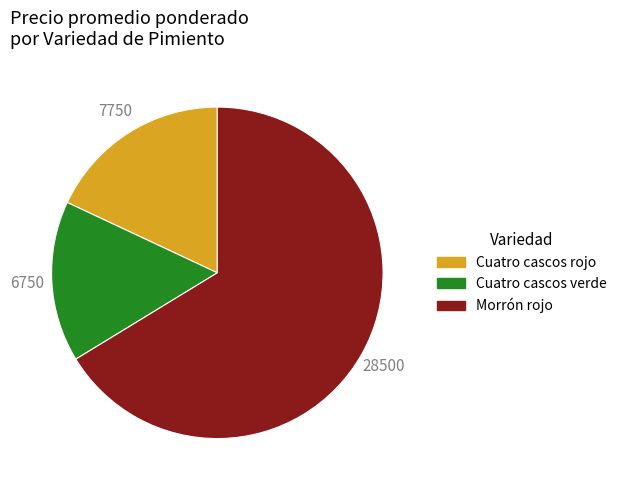

How many segments does this pie chart have?

3